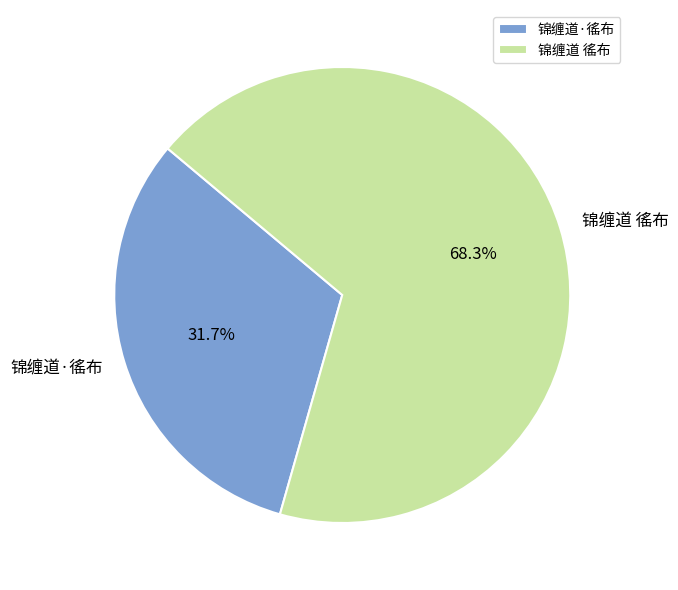

Which slice is the largest?

锦缠道 徭布